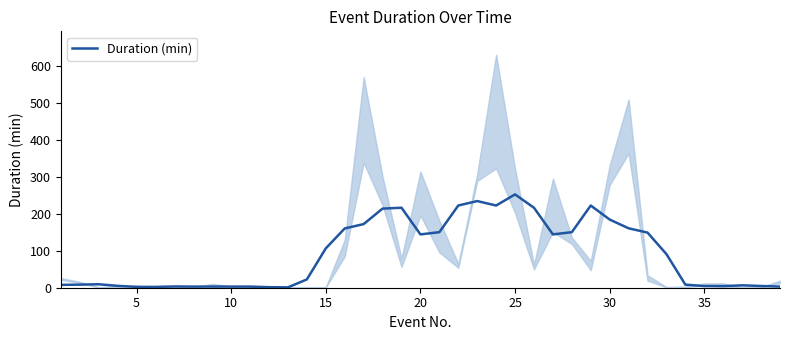

What is the ratio of the value at 35 to the value at 10?

1.0